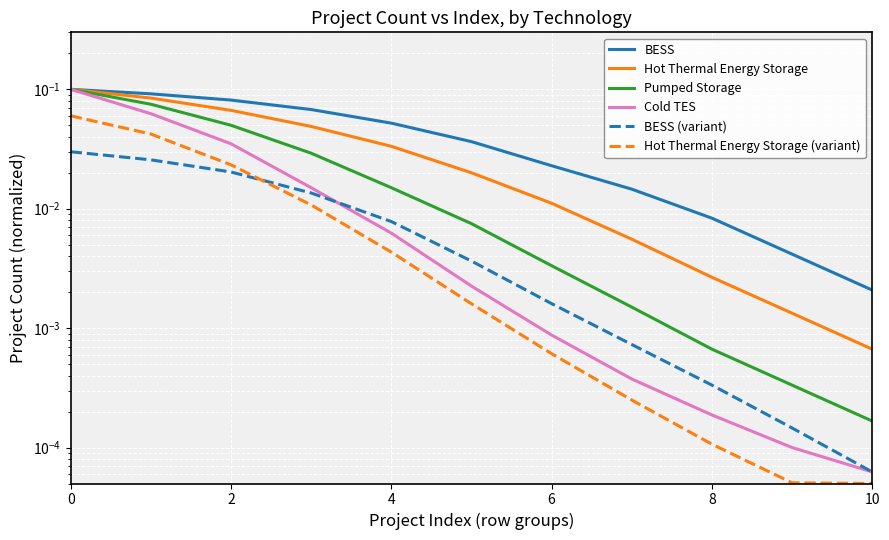

At 0, list the series in order from smallest to largest.

BESS (variant), Hot Thermal Energy Storage (variant), BESS, Hot Thermal Energy Storage, Pumped Storage, Cold TES